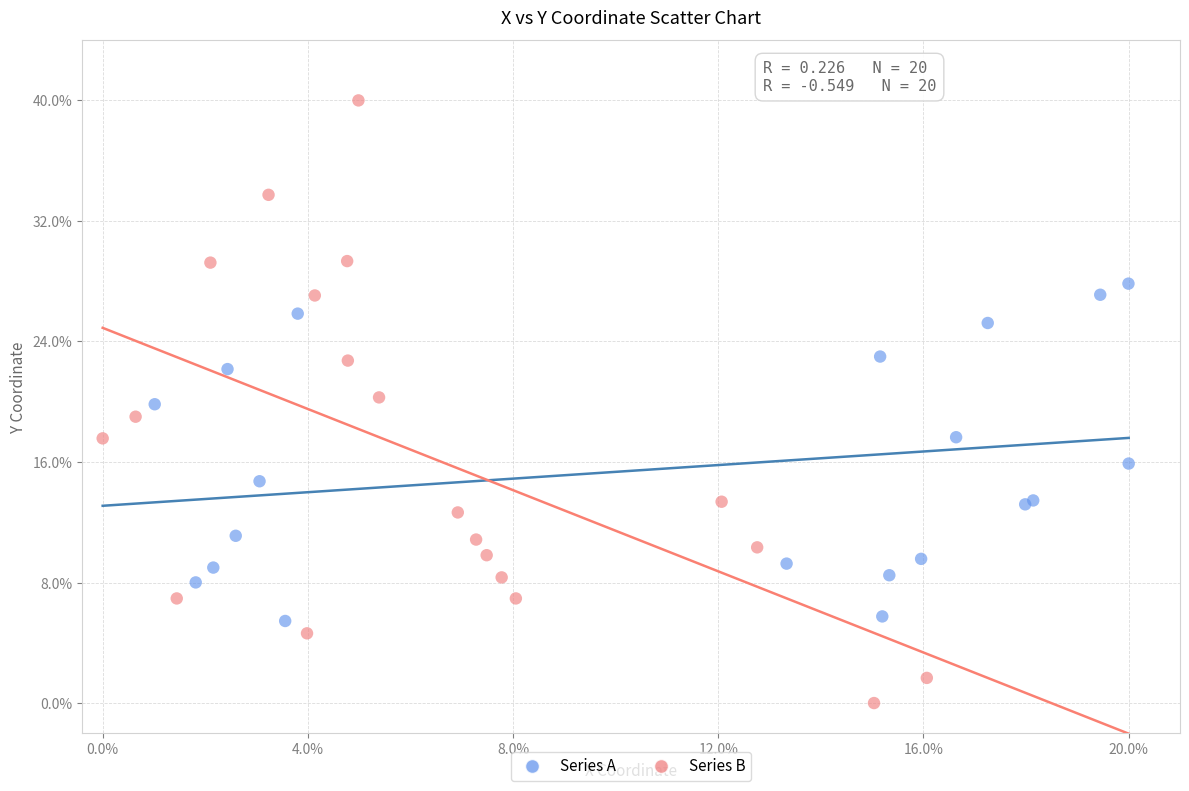

Which series reaches the minimum Y coordinate?

Series B